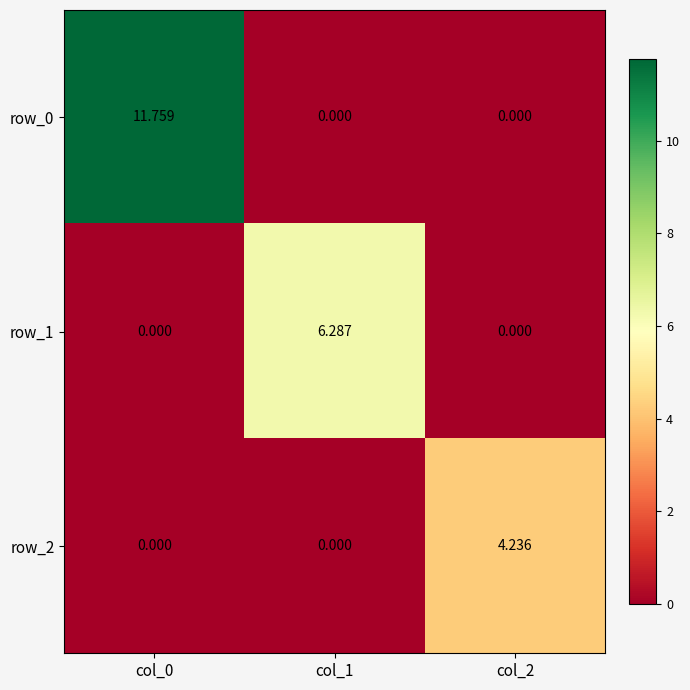

What is the maximum value for row_2?

4.2